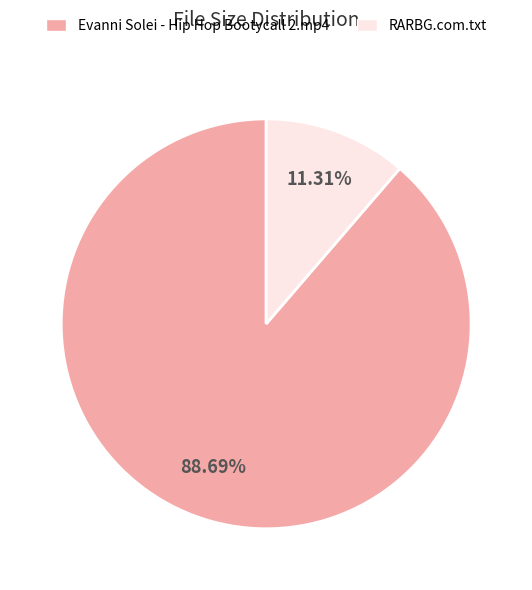

Which slice is the largest?

Evanni Solei - Hip Hop Bootycall 2.mp4